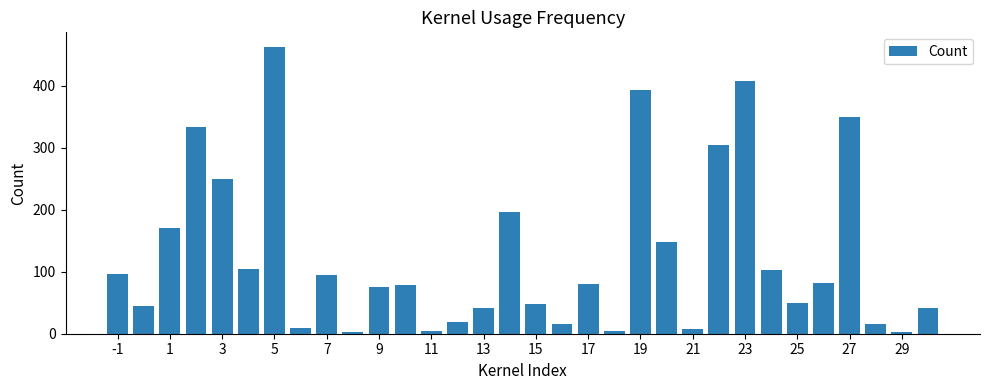

What is the average value?

126